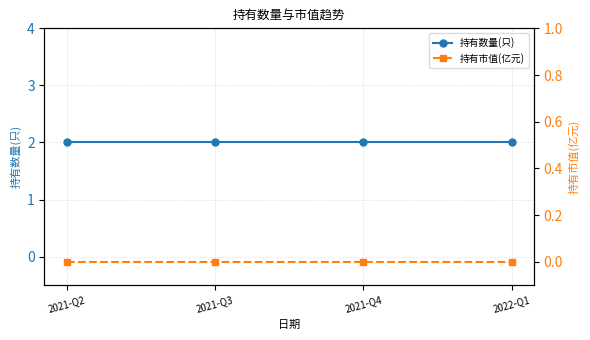

True or false: 持有市值(亿元) has more than 1 points higher than both neighbors.

False